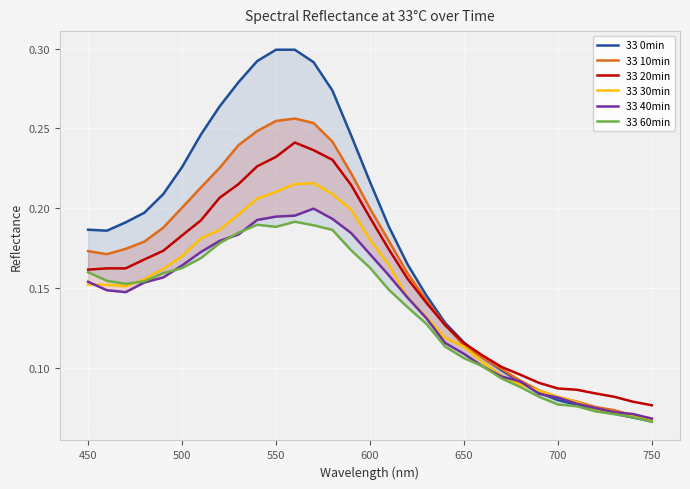

How many 33 0min values are between 0 and 1?

31